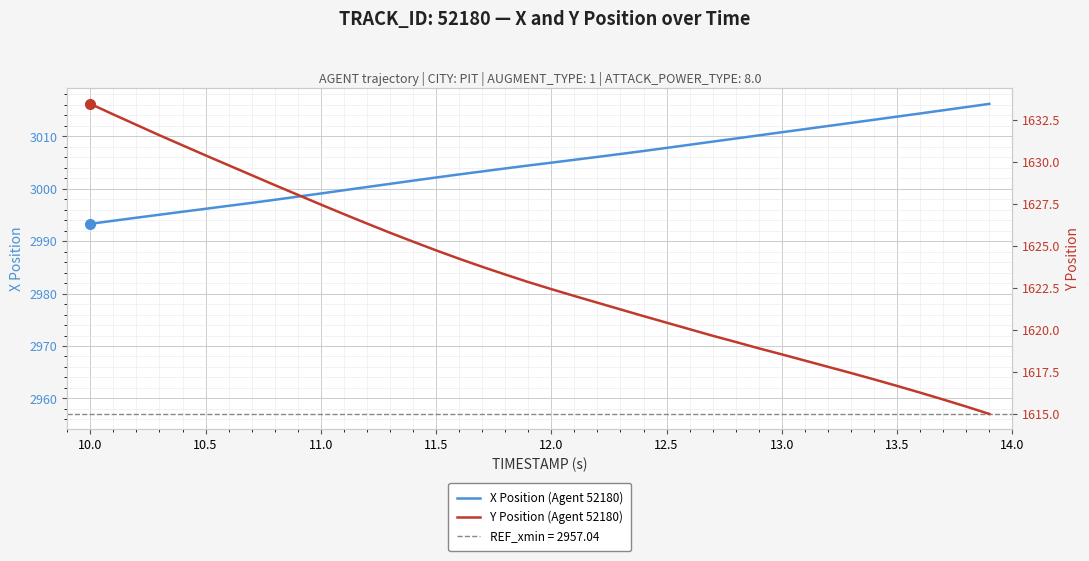

At 13.5, list the series in order from smallest to largest.

Y Position (Agent 52180), X Position (Agent 52180)